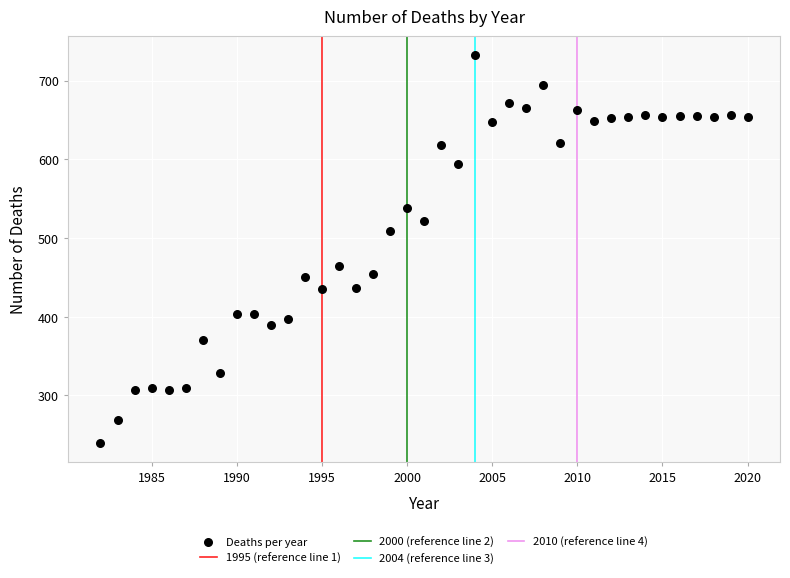

What is the range of Y values (max minus min)?

492